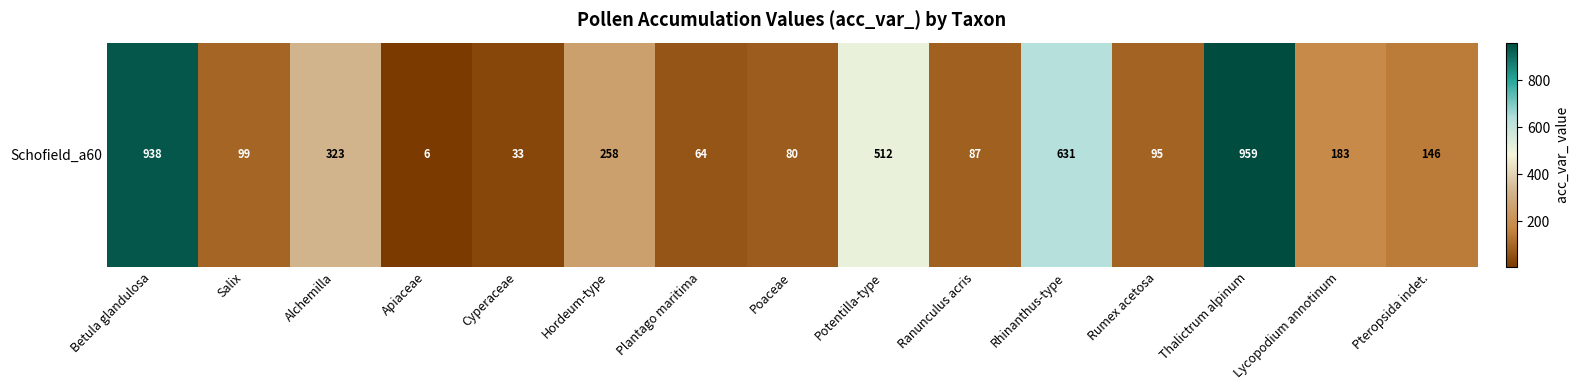

True or false: the data shows 633 at Betula glandulosa.

False